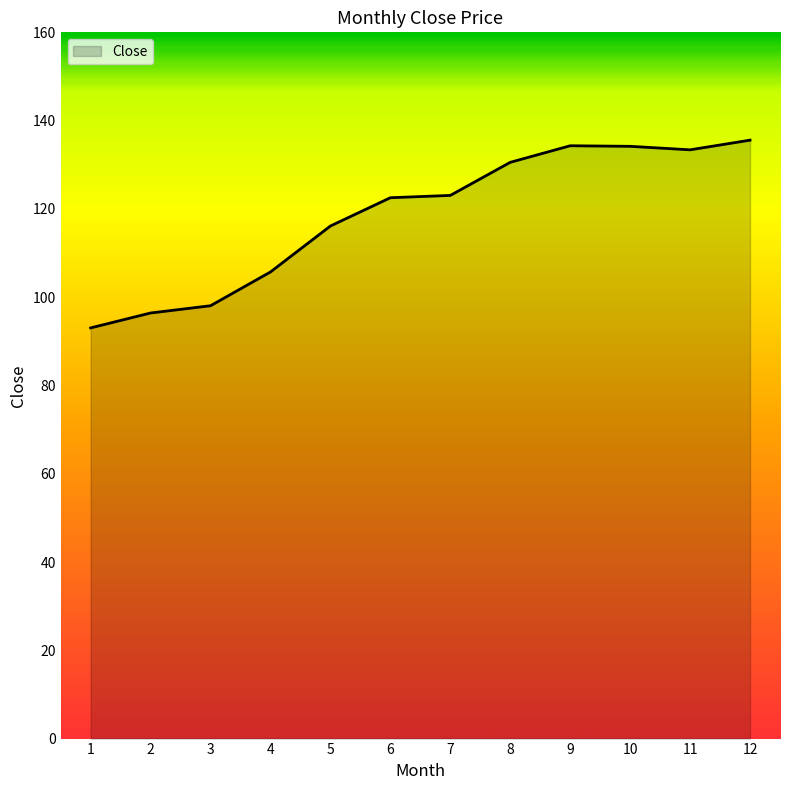

Count the number of data series in this chart.

1